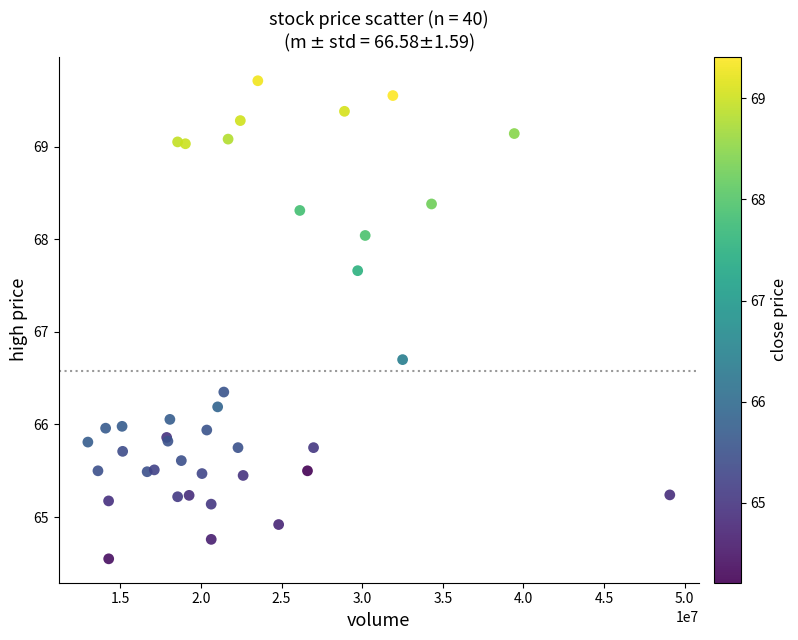

What Y value in the scatter plot is closest to 67?

66.7